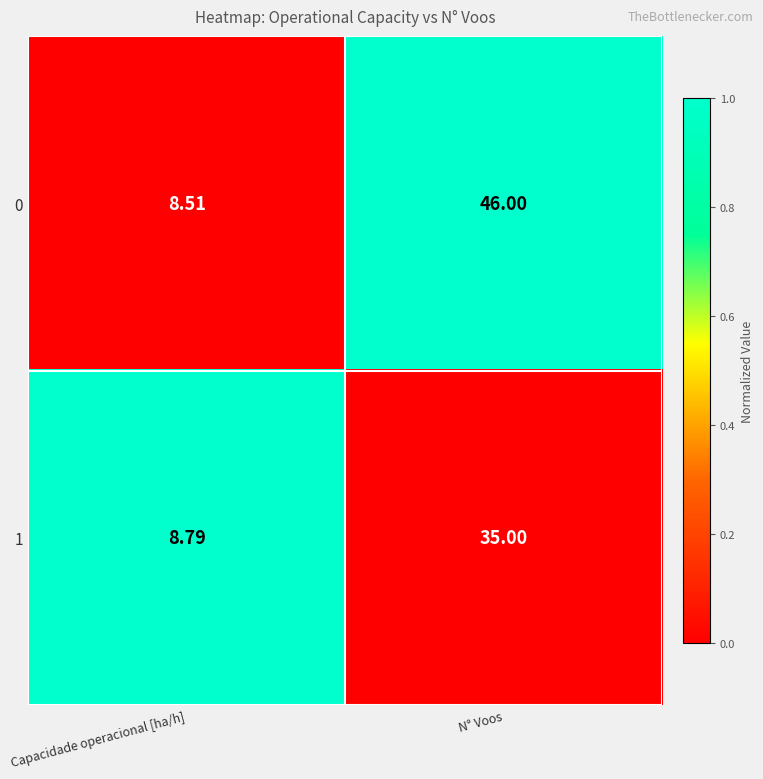

How many categories are shown in the chart?

2